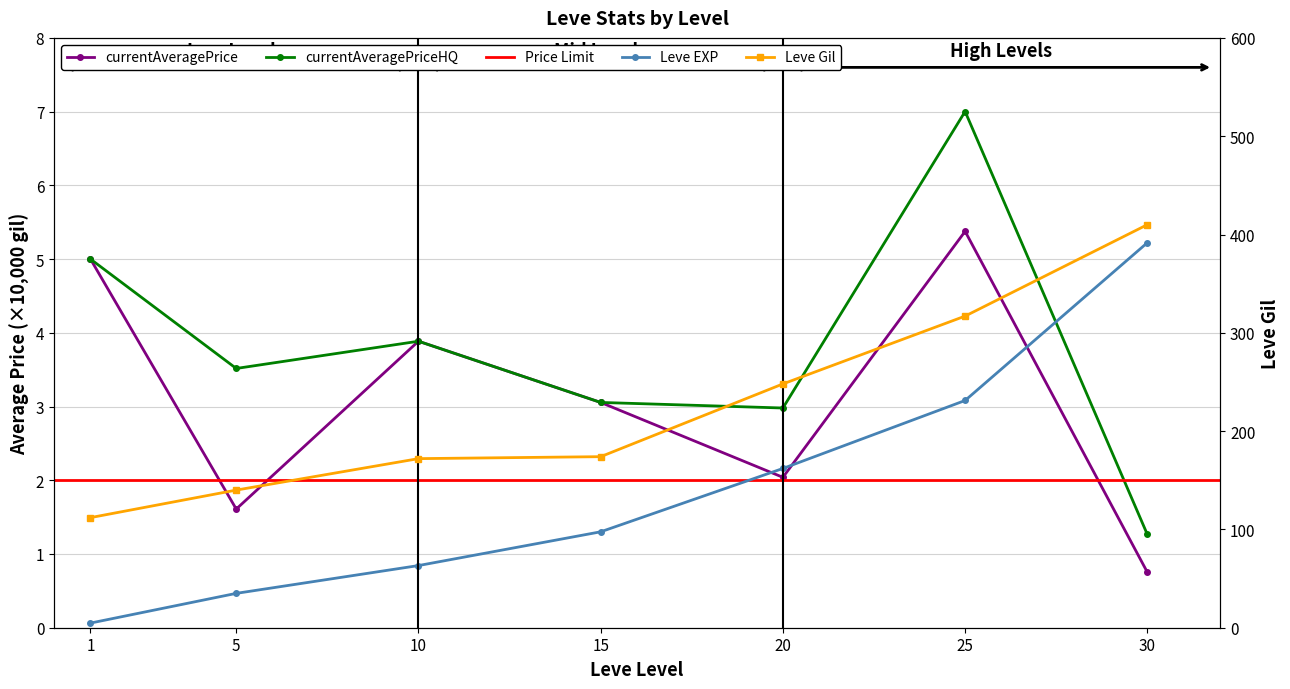

Reading left to right, list all the values displayed in this chart.

Leve EXP: 1=0.1	5=0.5	10=0.8	15=1.3	20=2.2	25=3.1	30=5.2
Leve Gil: 1=112.0	5=140.0	10=172.0	15=174.0	20=248.0	25=317.0	30=410.0
currentAveragePrice: 1=5.0	5=1.6	10=3.9	15=3.1	20=2.0	25=5.4	30=0.8
currentAveragePriceHQ: 1=5.0	5=3.5	10=3.9	15=3.1	20=3.0	25=7.0	30=1.3